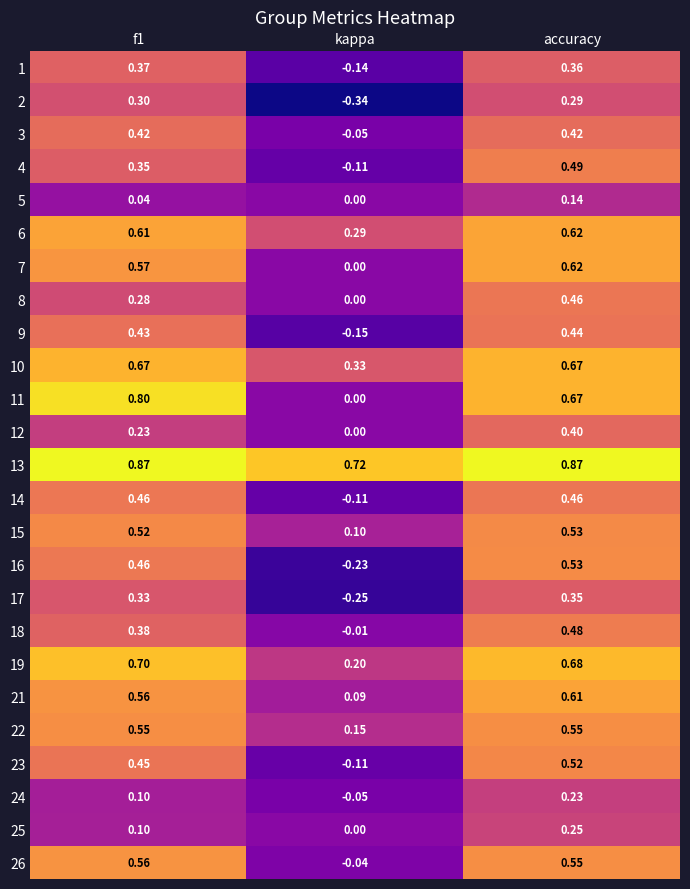

At which label does 3 reach its minimum?

kappa